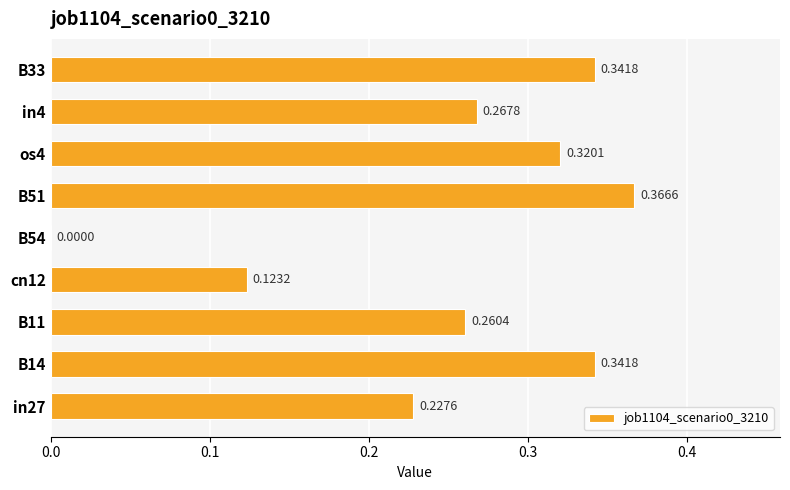

Between os4 and B51, which is larger?

B51